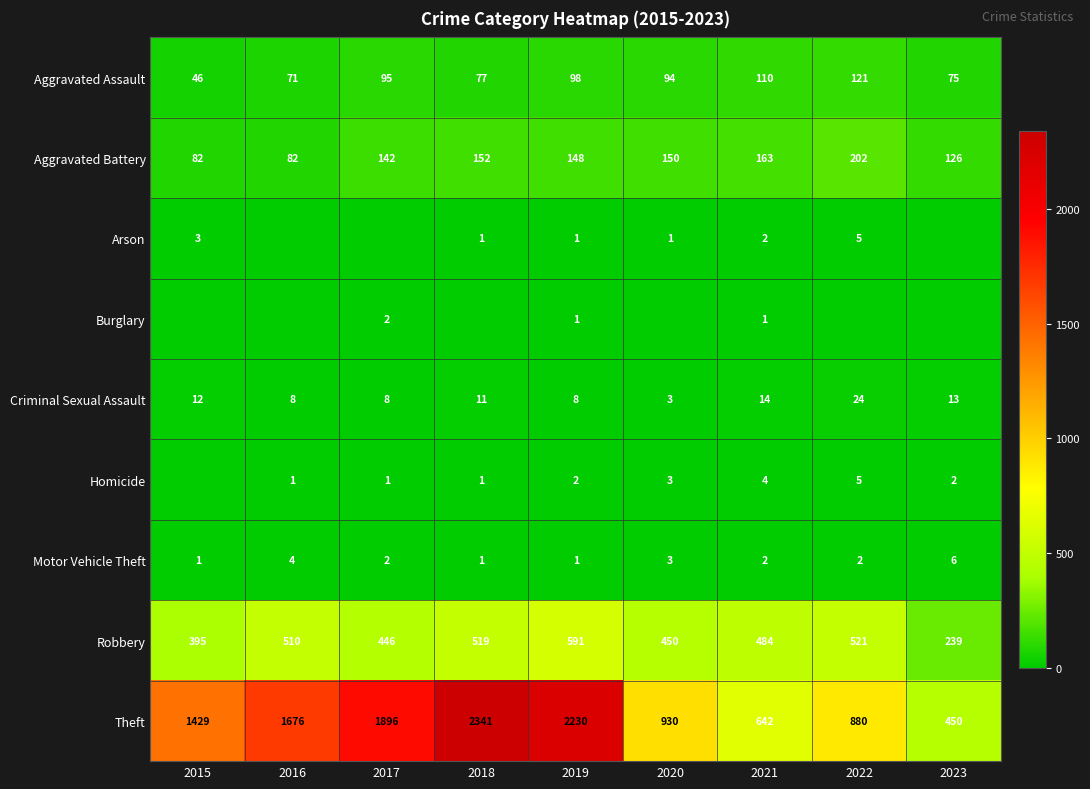

What is the difference between the maximum and minimum values in the Theft series?

1891